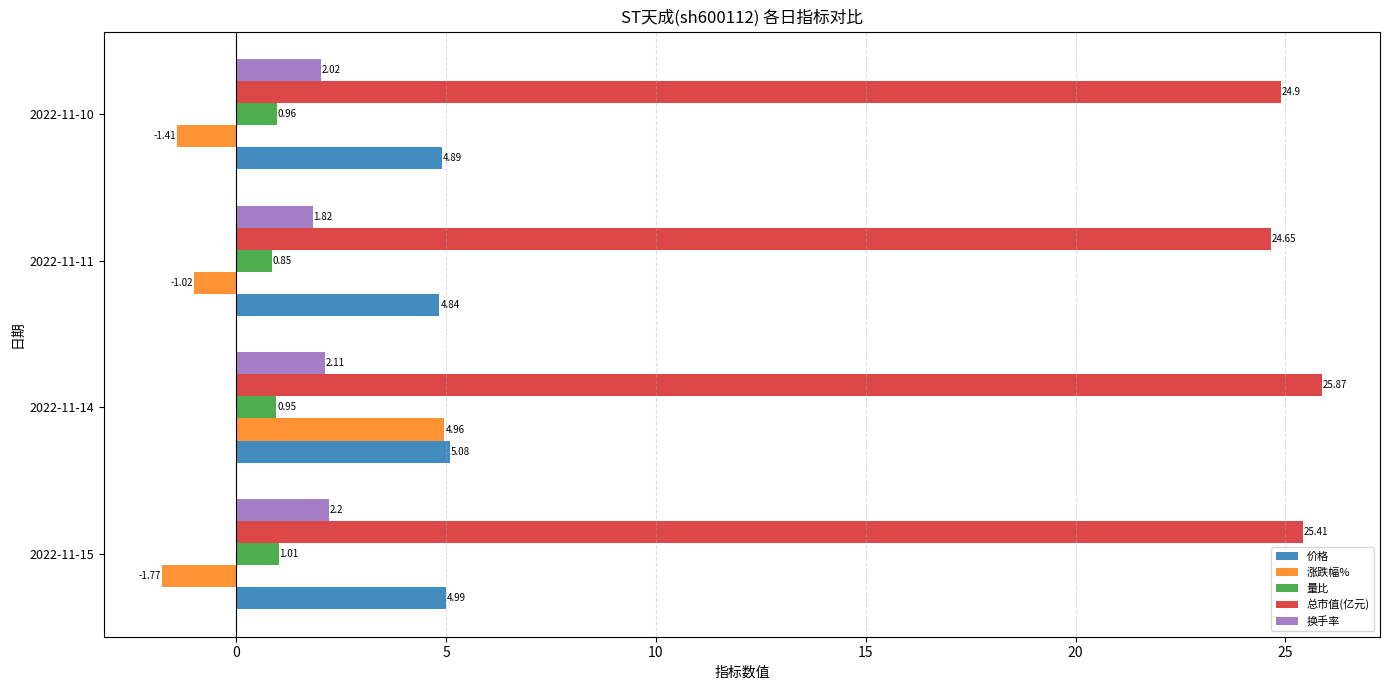

What are all the series names shown in the legend?

价格, 涨跌幅%, 量比, 总市值(亿元), 换手率